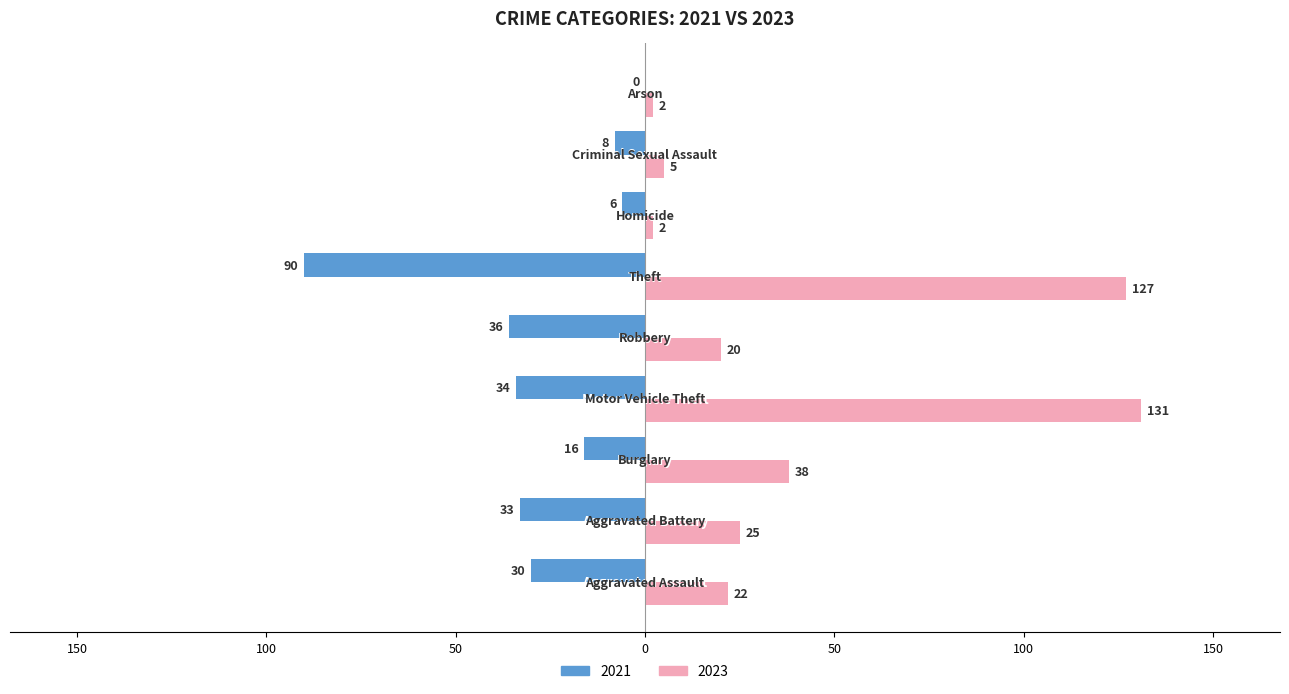

What is the value of the 2021 bar at the 1st from the left?

-30